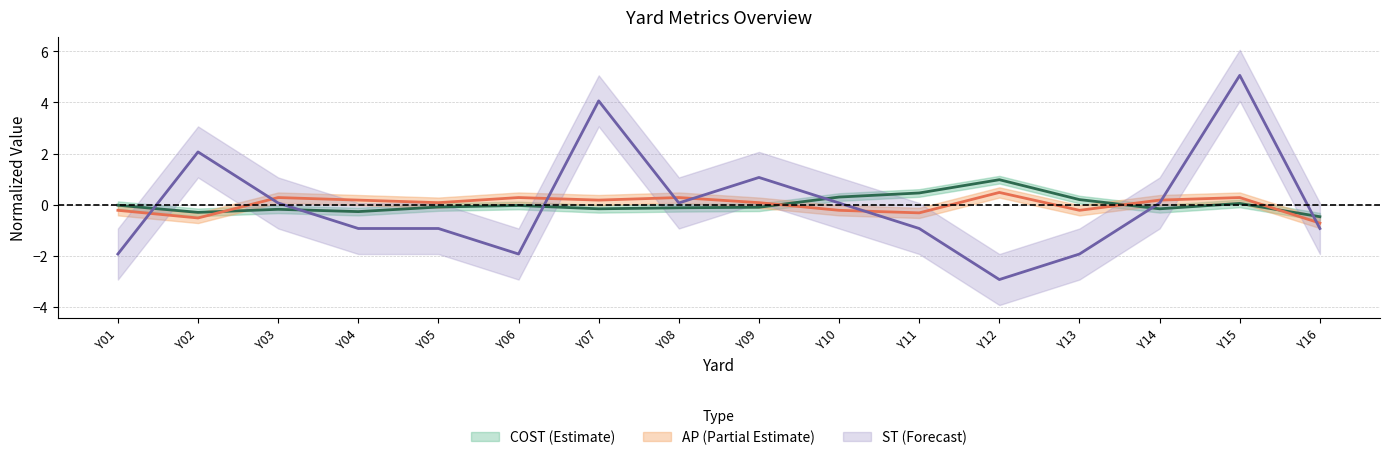

Is it true that COST equals -0.1 at Y09?

True